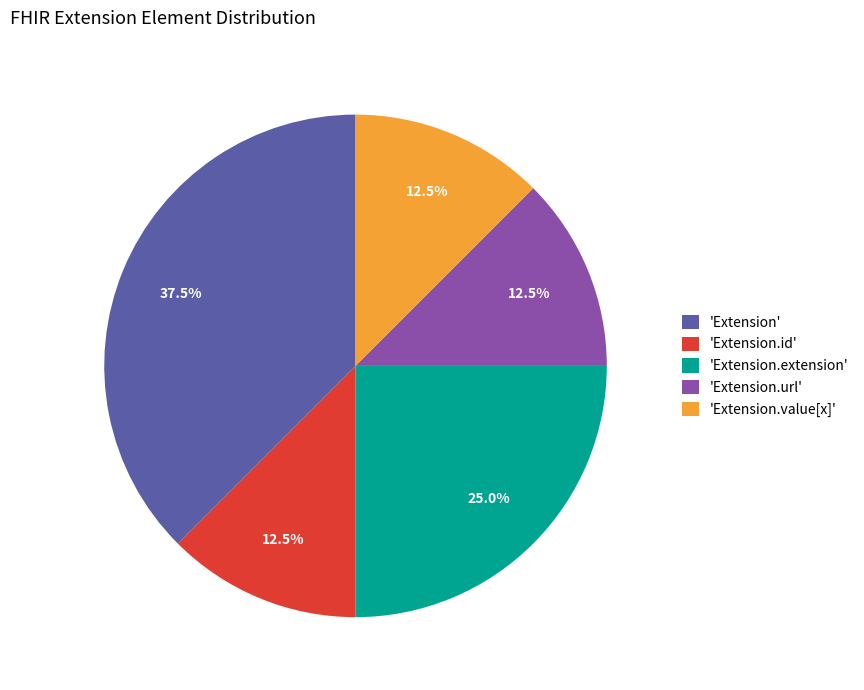

Which category has the biggest portion of the pie?

'Extension'